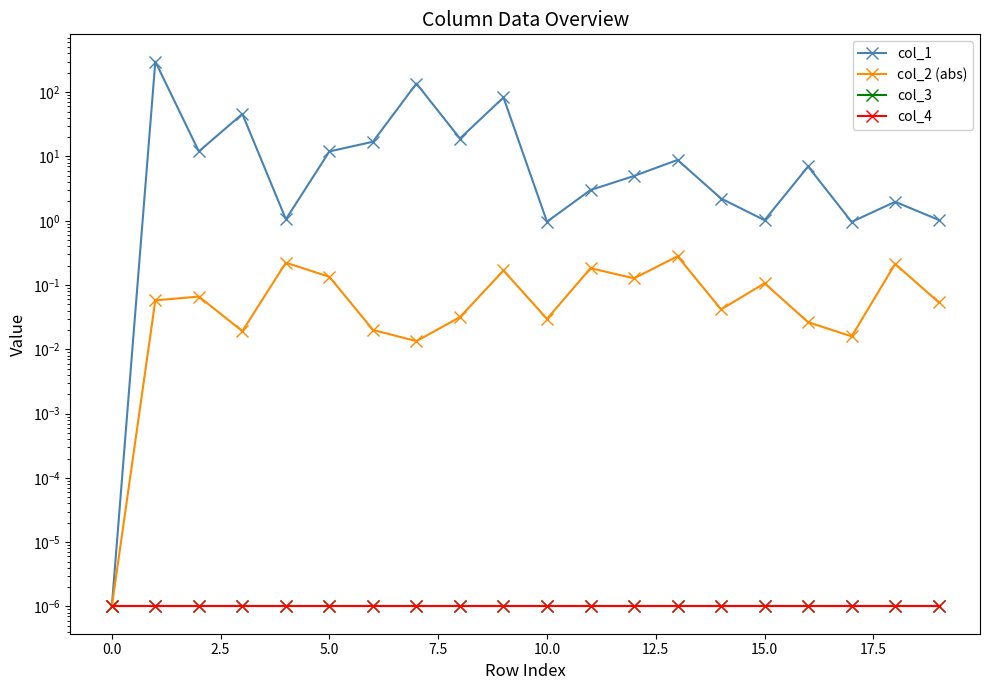

At 12.5, list the series in order from smallest to largest.

col_3, col_4, col_2 (abs), col_1